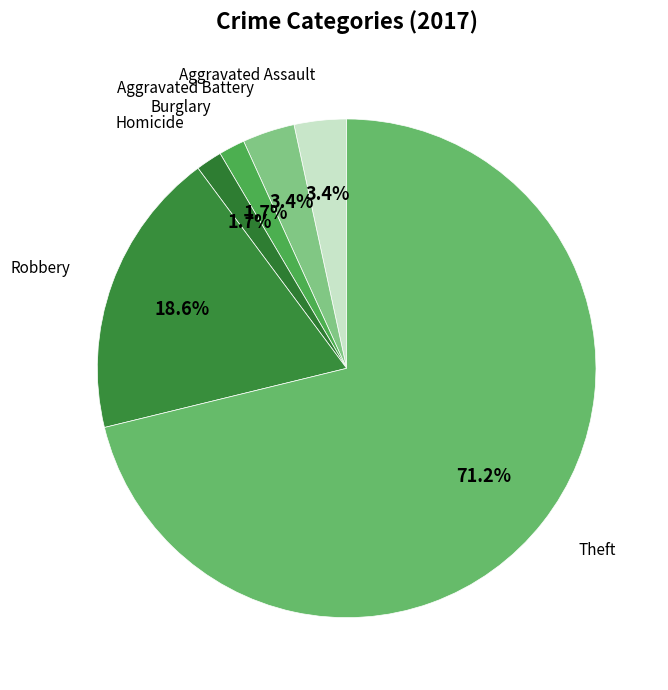

Is it true that Burglary is 2% of the pie?

True